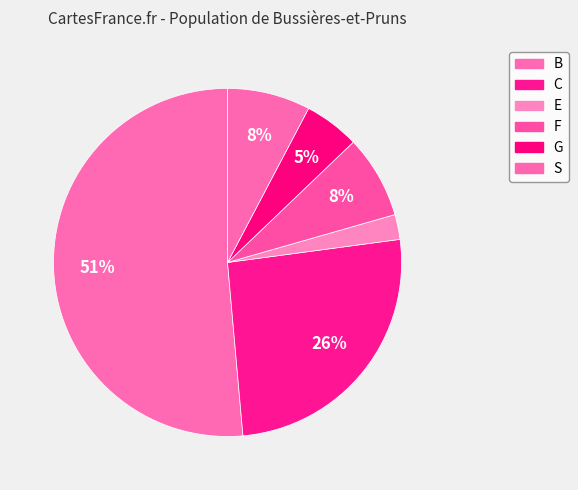

How many segments does this pie chart have?

6